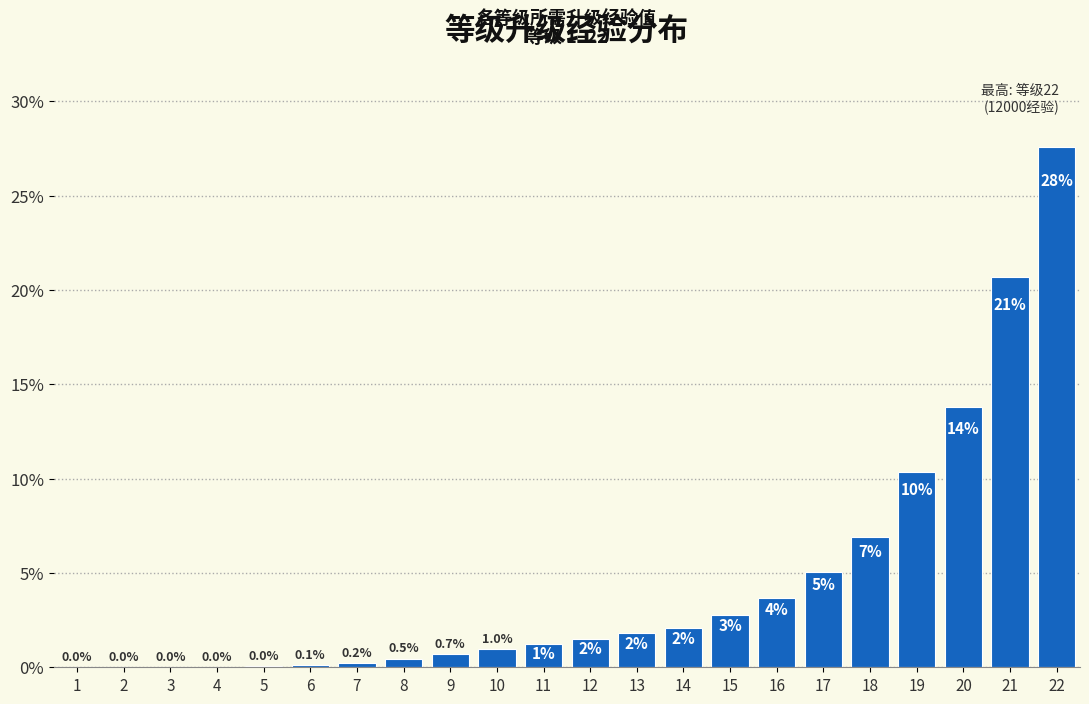

The chart shows a value of 3.5 at 14. True or false?

False